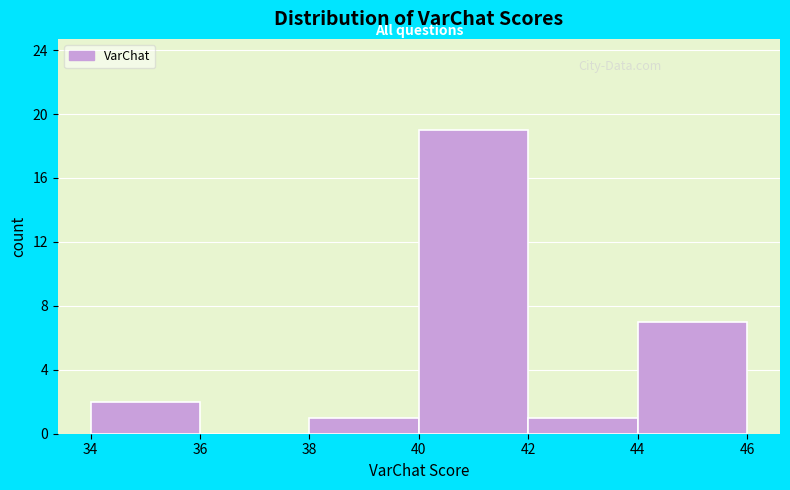

How tall is the bar that spans 34 to 36 on the x-axis? The values are not printed on the chart, so give them approximately, as read against the axis.

2